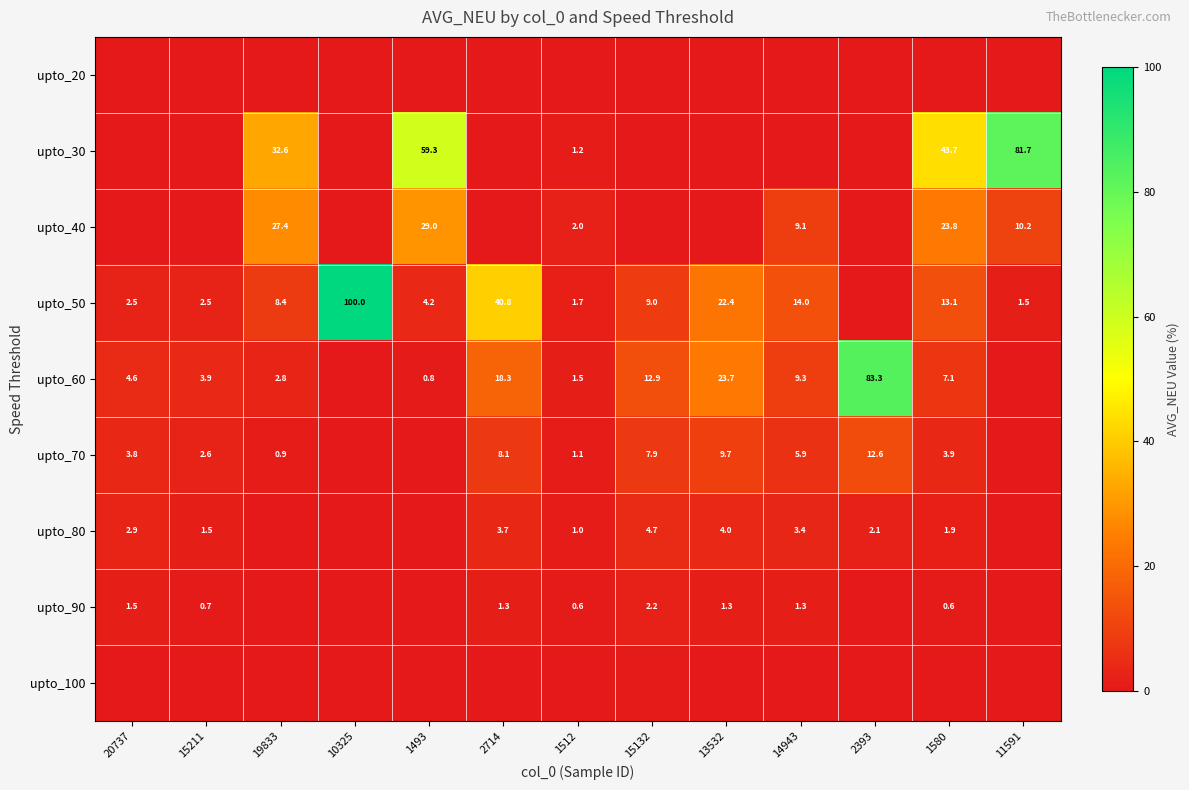

Is the value of upto_40 at 11591 greater than the value of upto_80 at 1580?

Yes